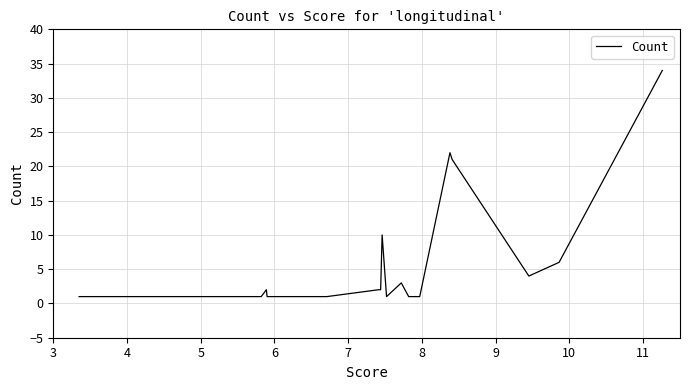

True or false: the data has more than 2 interior local peaks.

True